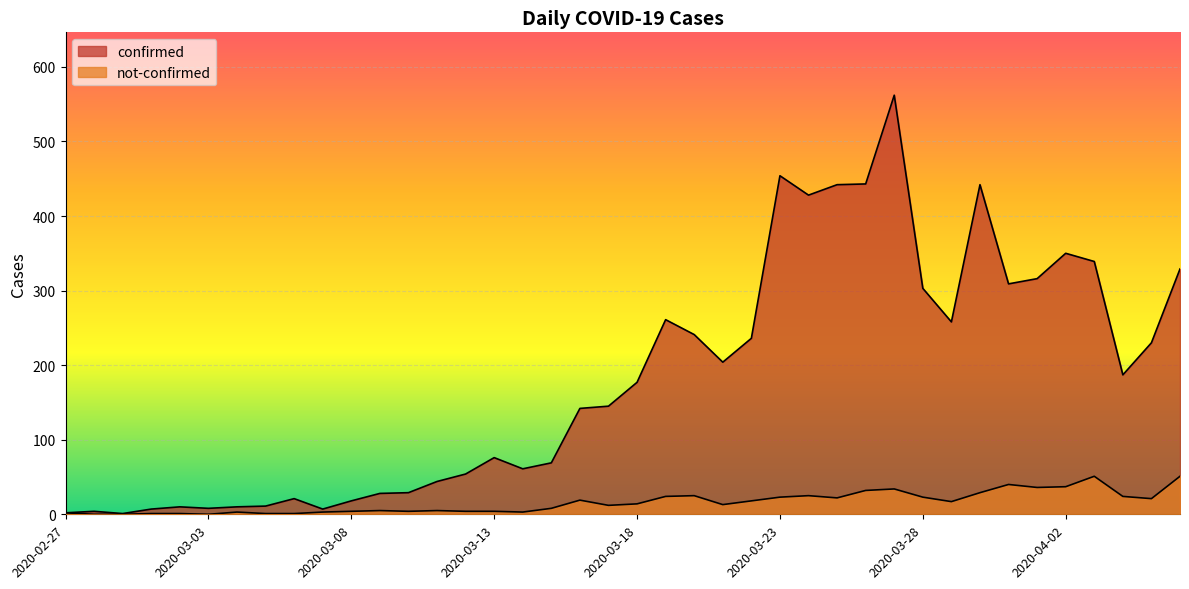

At which label is not-confirmed closest to 25?

2020-03-20